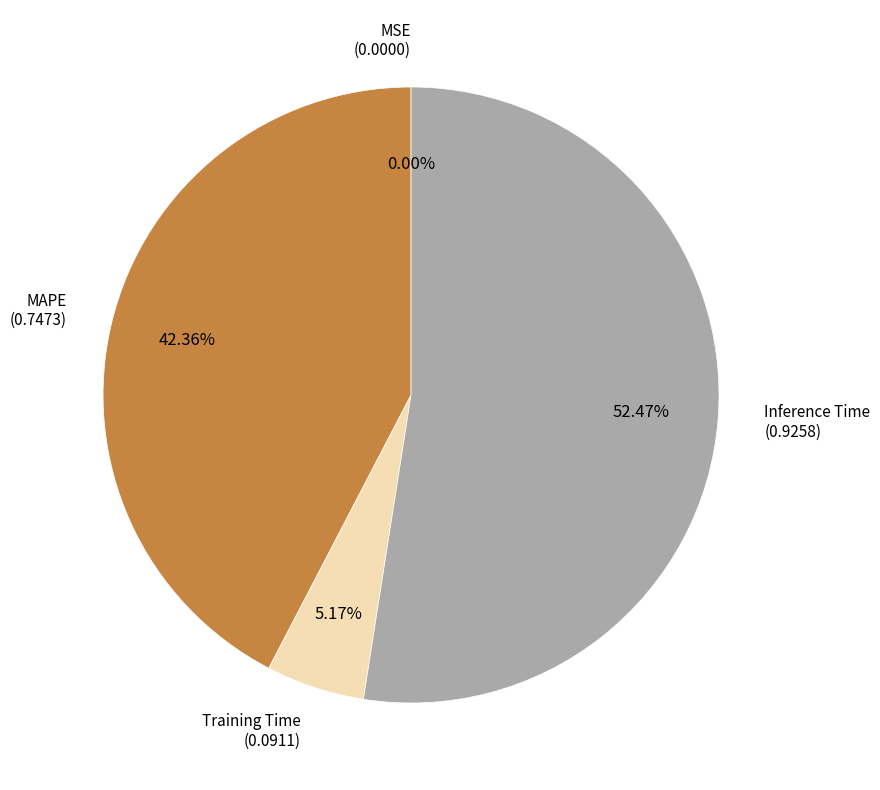

Combined, do Training Time and Inference Time account for over 50%?

Yes